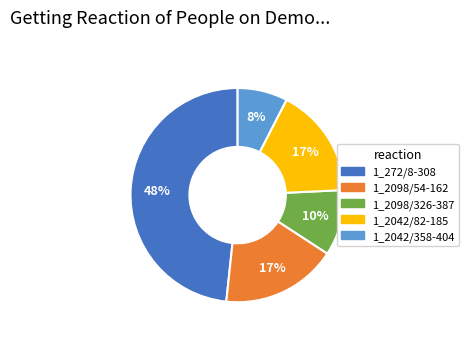

How many segments does this pie chart have?

5